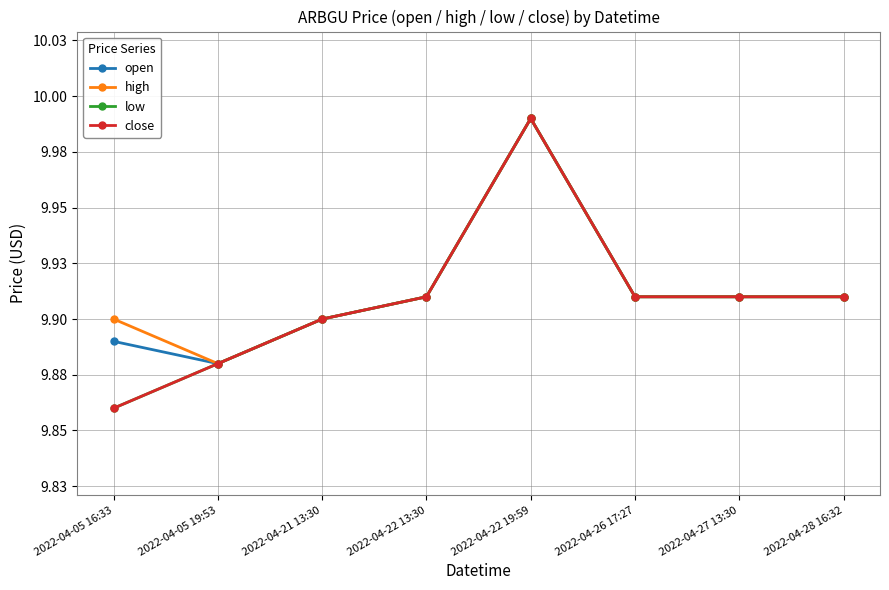

Does the chart have visible grid lines?

Yes